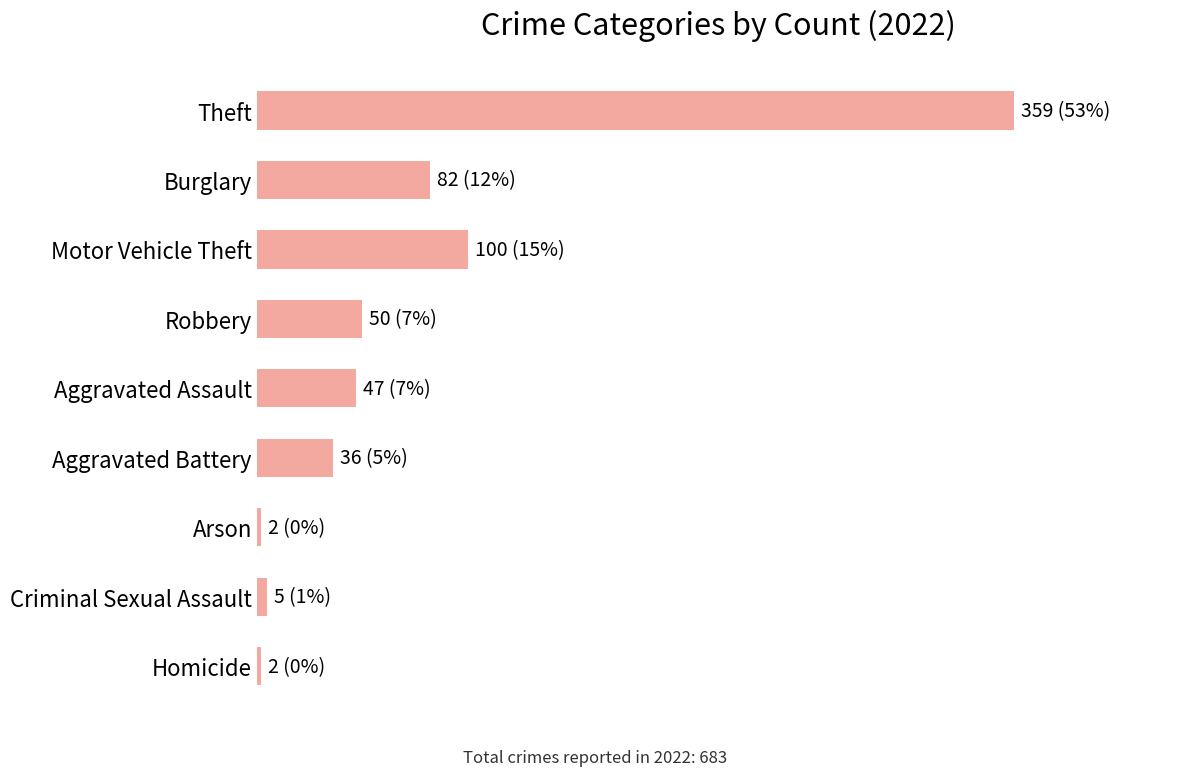

What is the smallest value displayed?

2